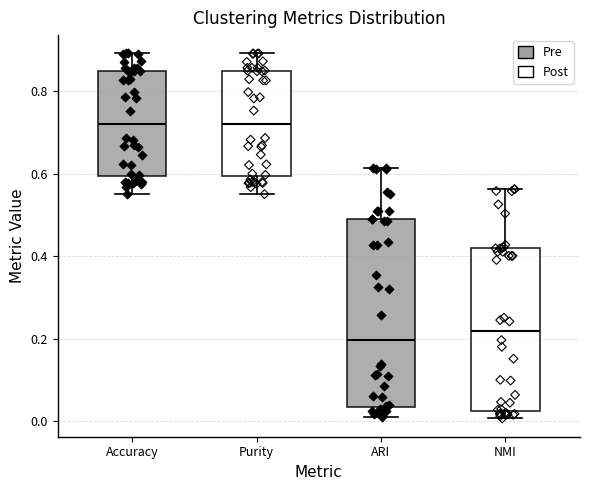

Reading left to right, read every box against the y-axis: the position of its median line, the range the box covers, and the ends of its whiskers. The values are not printed on the chart, so give them approximately, as read against the axis.

Accuracy: median 0.72, box 0.60 to 0.86, whiskers 0.56 to 0.90
Purity: median 0.72, box 0.60 to 0.86, whiskers 0.56 to 0.90
ARI: median 0.20, box 0.04 to 0.50, whiskers 0.02 to 0.62
NMI: median 0.22, box 0.02 to 0.42, whiskers 0.00 to 0.56